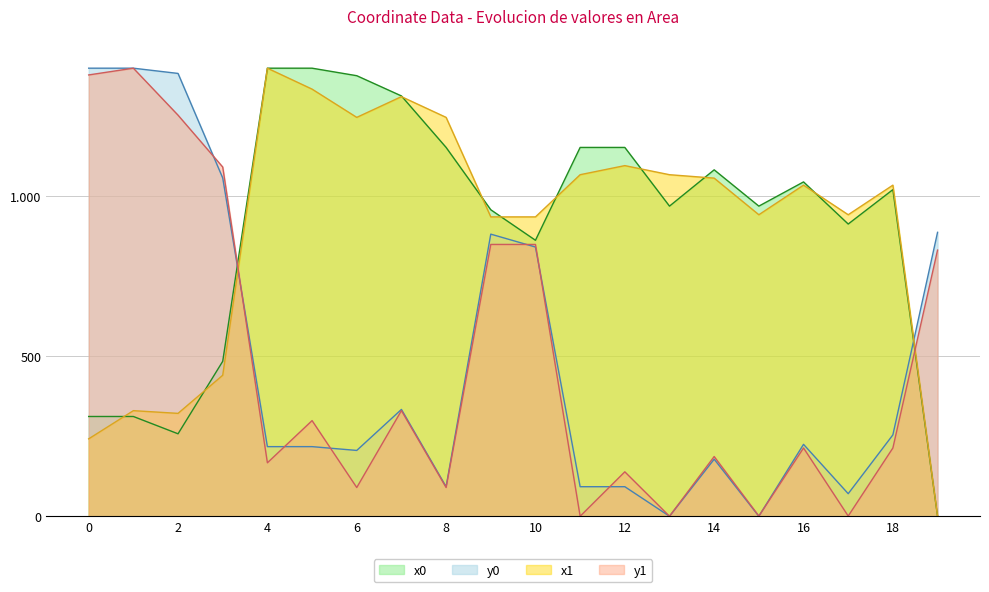

True or false: y0 has more than 0 points higher than both neighbors.

True